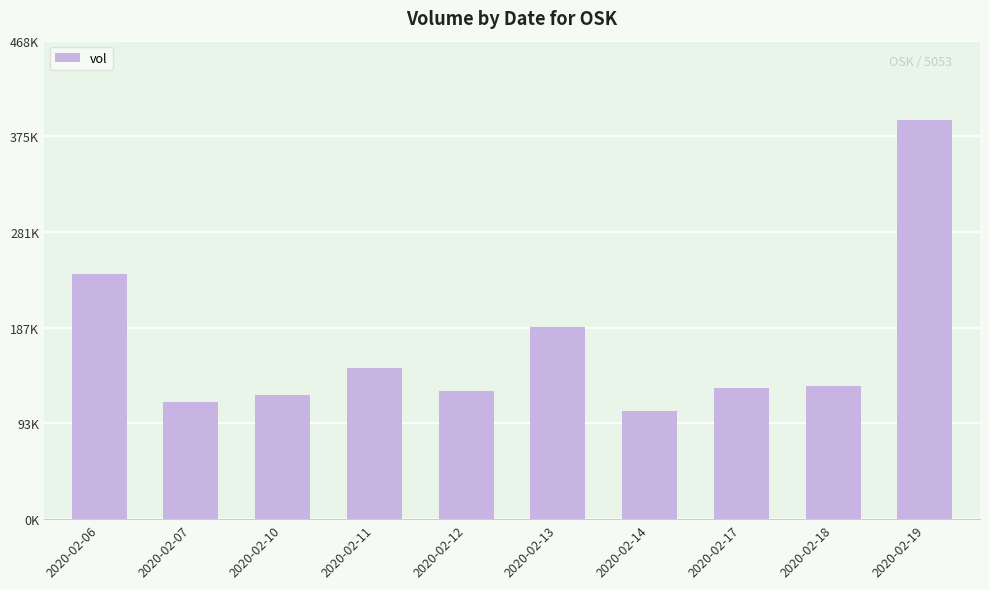

Where does the data first go above 130000?

2020-02-06